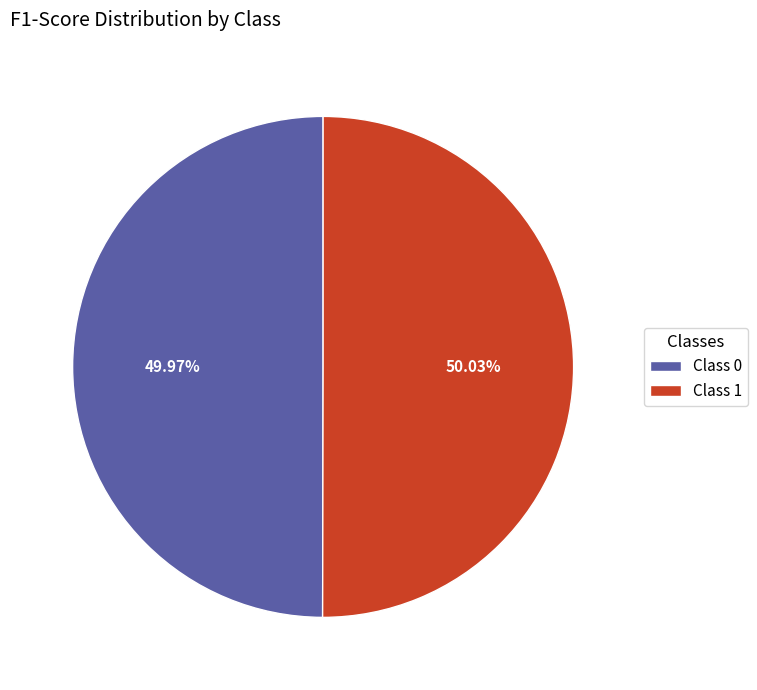

To the nearest percent, what is the average slice percentage?

50%